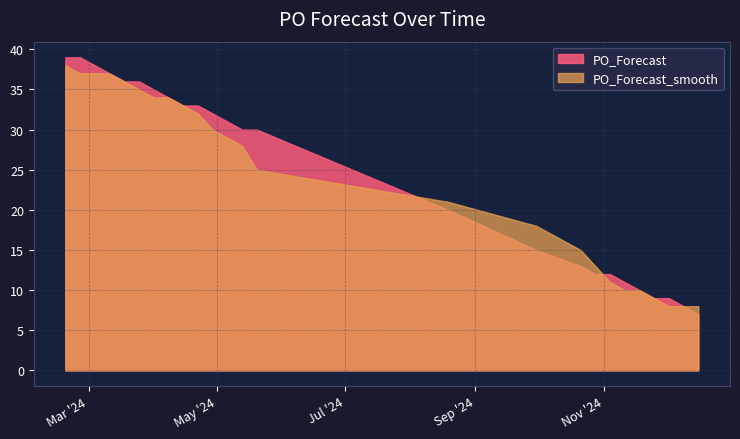

What is the minimum value shown in the chart?

7